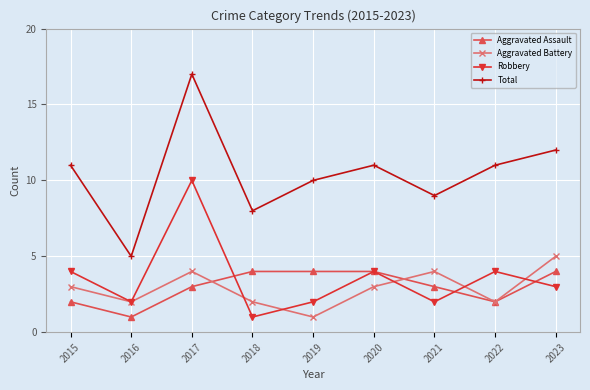

True or false: Aggravated Battery and Robbery cross at least once.

True